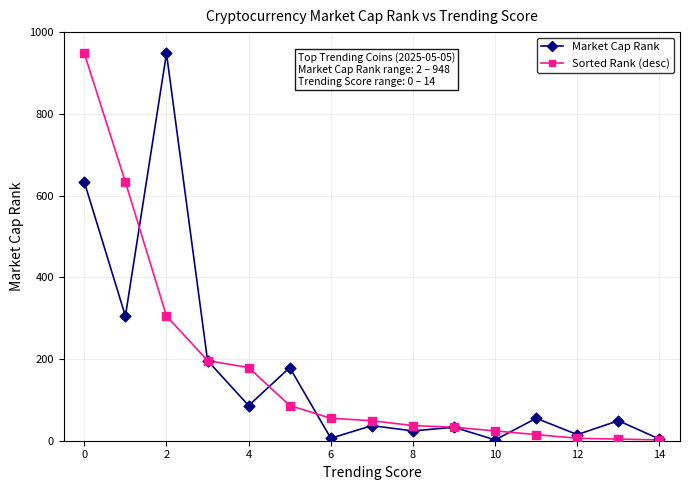

At how many categories does at least one series exceed 251?

3